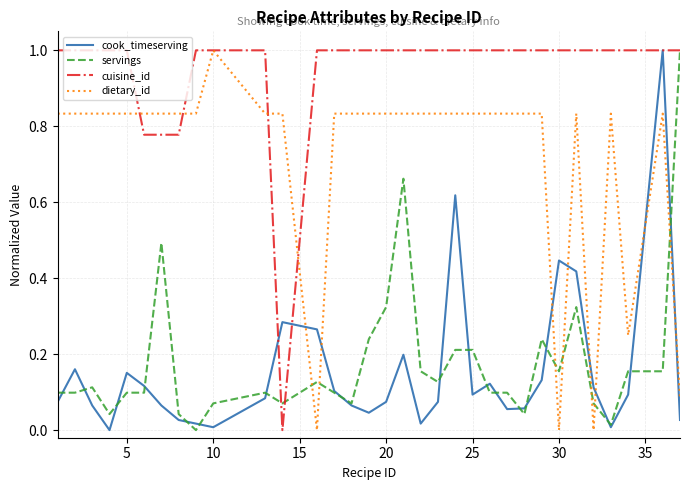

Which series has the largest total across all categories?

cuisine_id